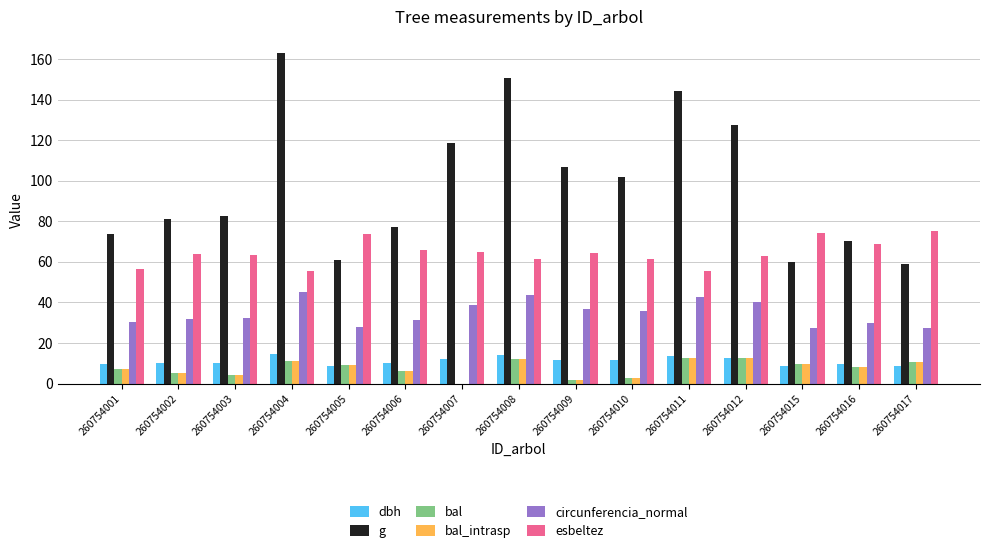

At which category does the chart reach its peak across all series?

260754004